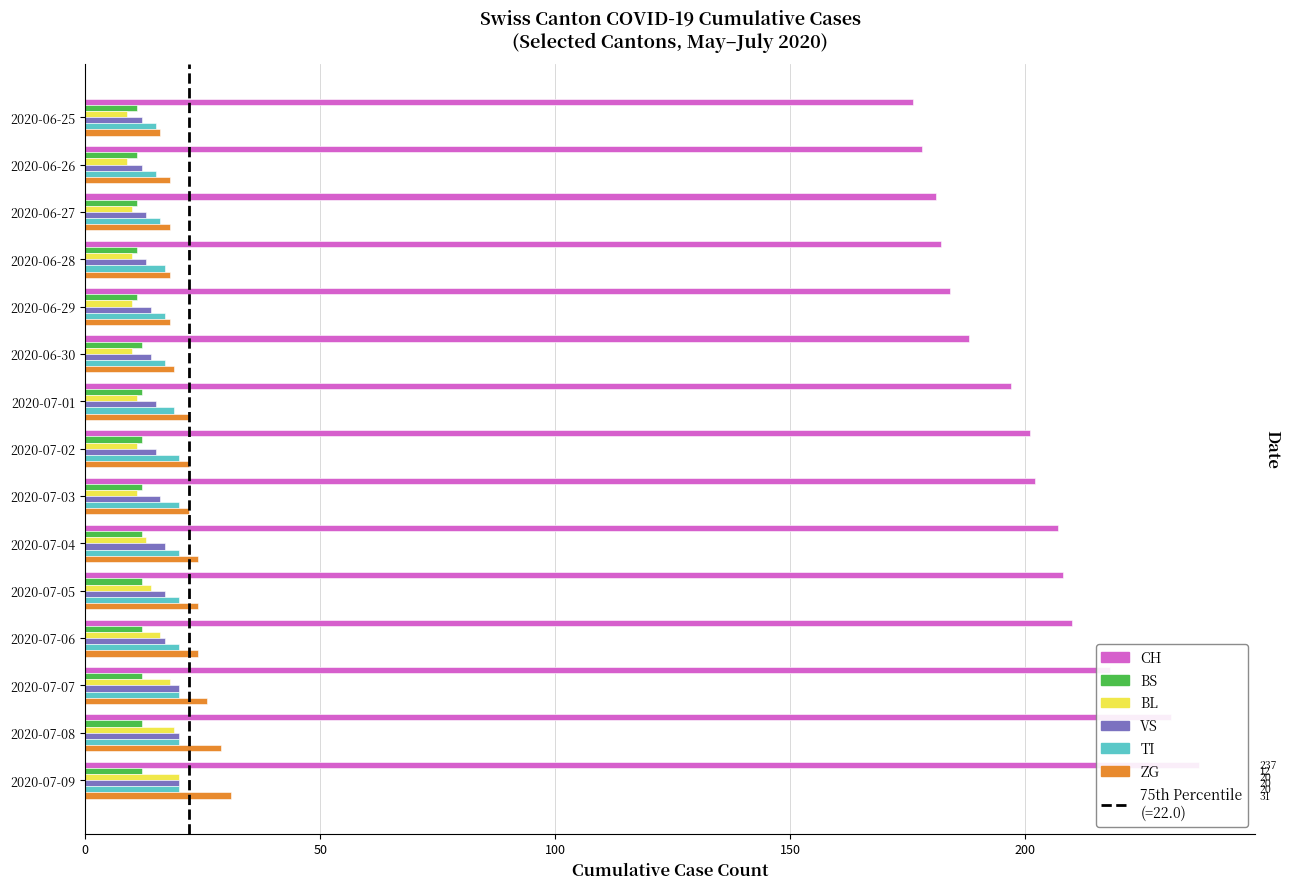

How many bars are there in total?

90